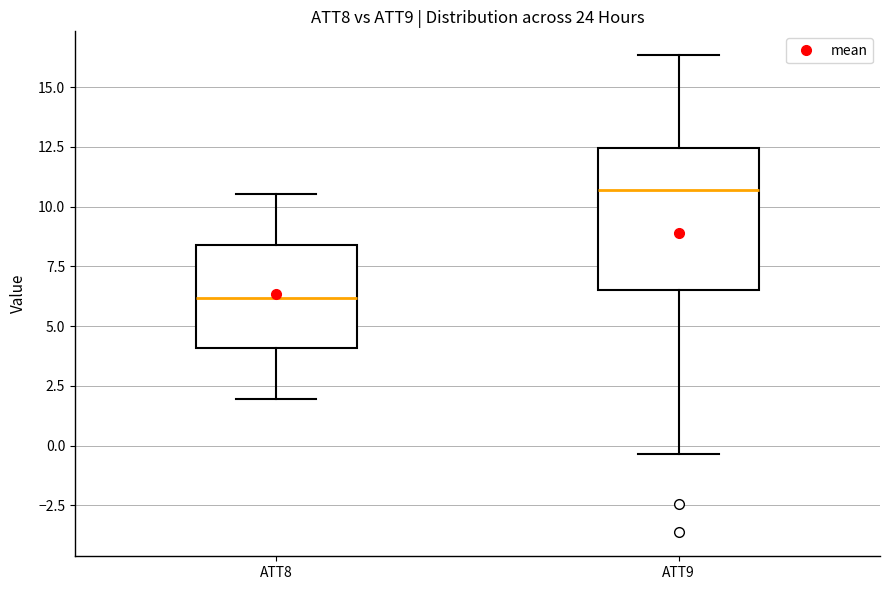

Reading left to right, read every box against the y-axis: the position of its median line, the range the box covers, and the ends of its whiskers. The values are not printed on the chart, so give them approximately, as read against the axis.

ATT8: median 6.0, box 4.0 to 8.5, whiskers 2.0 to 10.5
ATT9: median 10.5, box 6.5 to 12.5, whiskers -0.5 to 16.5